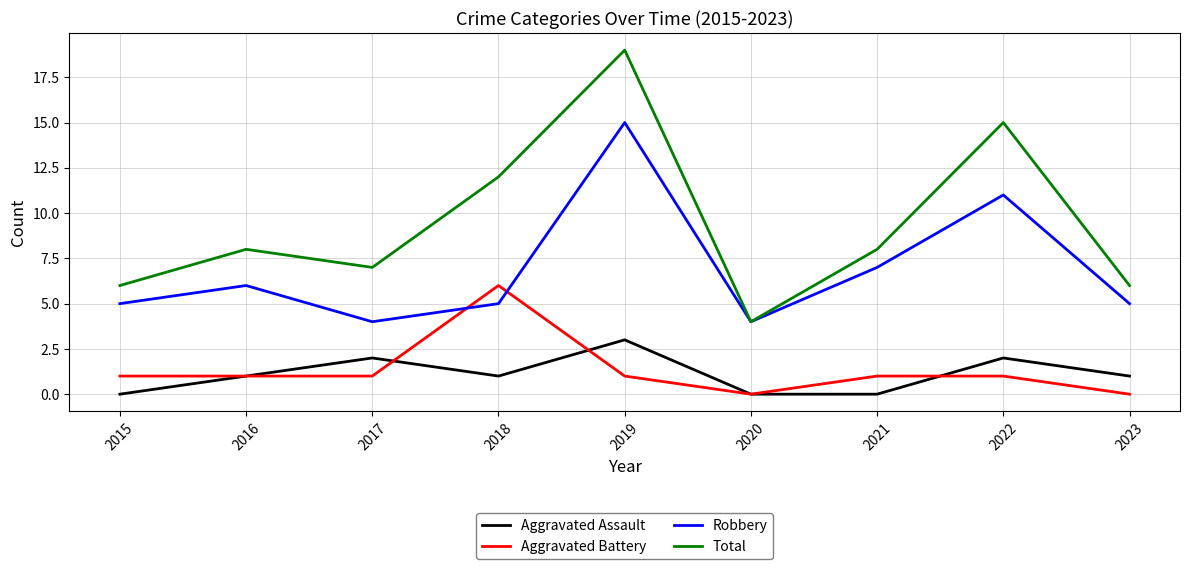

How many lines are shown in the chart?

4